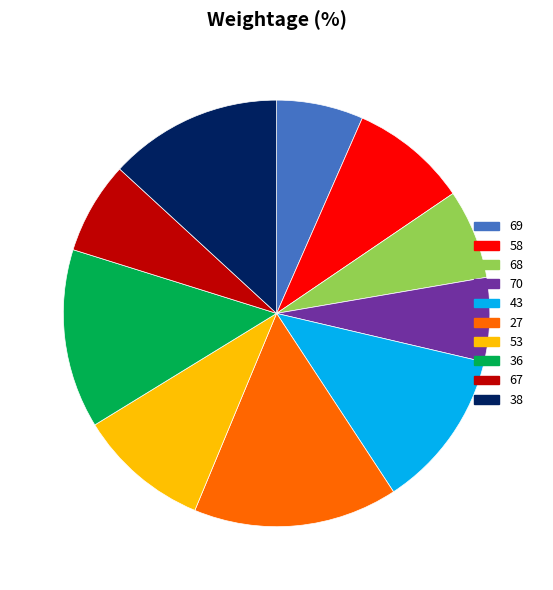

What is the largest slice in the pie chart?

27